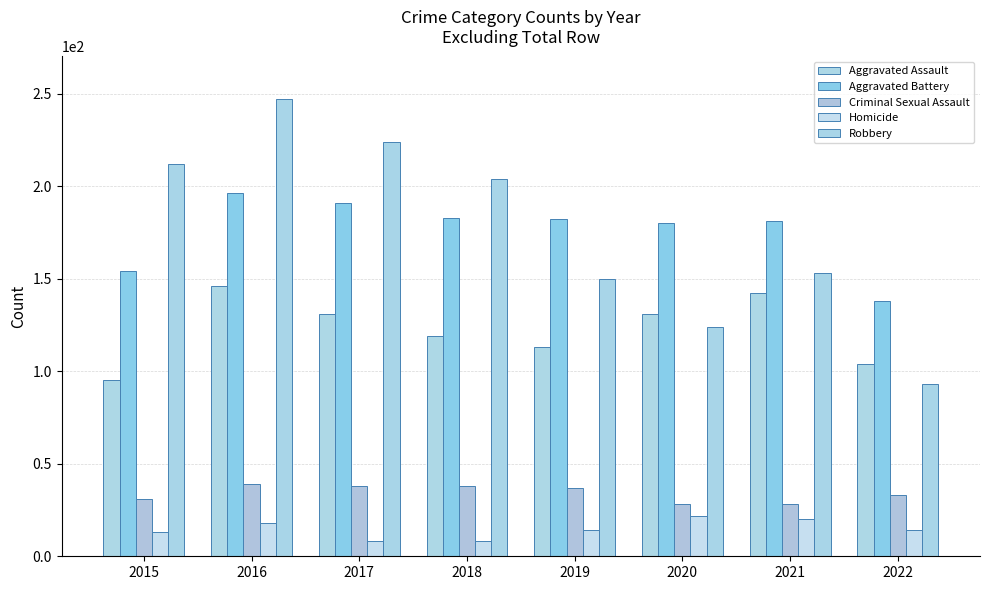

Rank the series at 2016 from lowest to highest value.

Homicide, Criminal Sexual Assault, Aggravated Assault, Aggravated Battery, Robbery